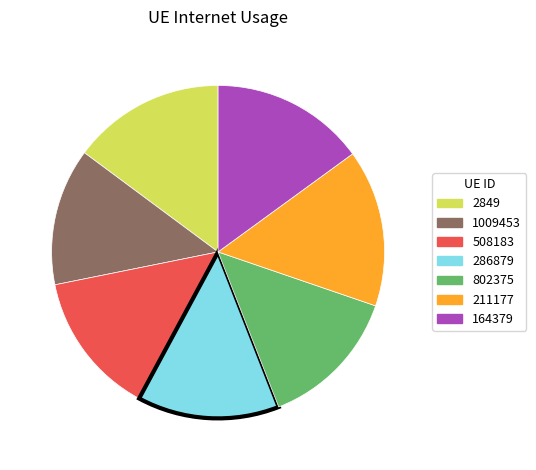

True or false: 508183 accounts for 14% of the total.

True